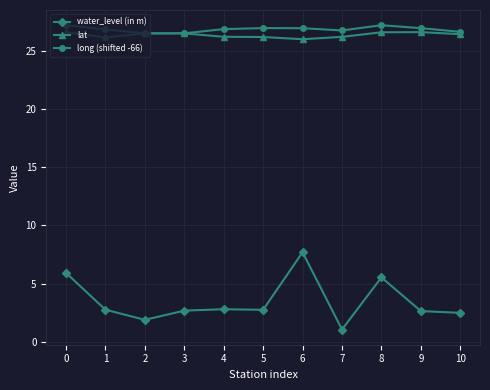

How many distinct data groups are displayed?

3